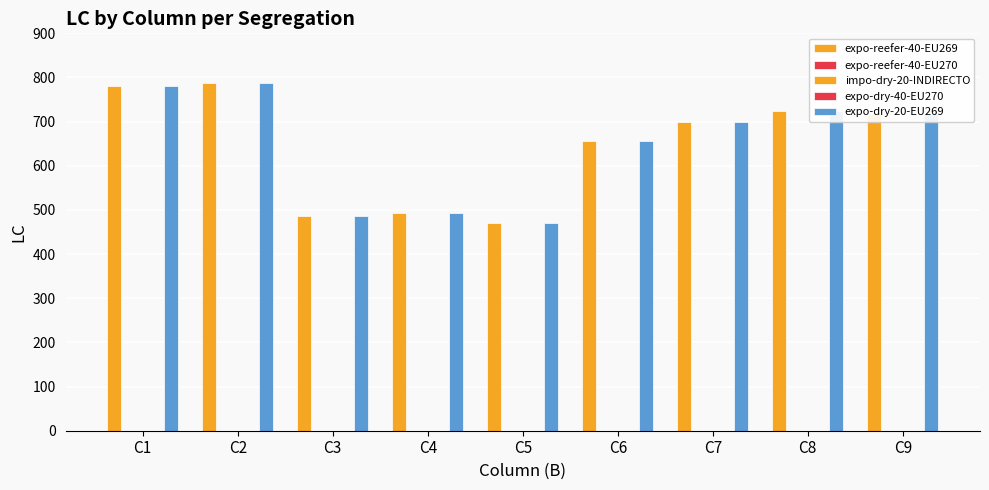

Reading left to right, what are all the values shown in this chart?

expo-reefer-40-EU269: C1=780	C2=787	C3=486	C4=492	C5=470	C6=656	C7=700	C8=725	C9=718
expo-reefer-40-EU270: C1=0	C2=0	C3=0	C4=0	C5=0	C6=0	C7=0	C8=0	C9=0
impo-dry-20-INDIRECTO: C1=0	C2=0	C3=0	C4=0	C5=0	C6=0	C7=0	C8=0	C9=0
expo-dry-40-EU270: C1=0	C2=0	C3=0	C4=0	C5=0	C6=0	C7=0	C8=0	C9=0
expo-dry-20-EU269: C1=780	C2=787	C3=486	C4=492	C5=470	C6=656	C7=700	C8=725	C9=718